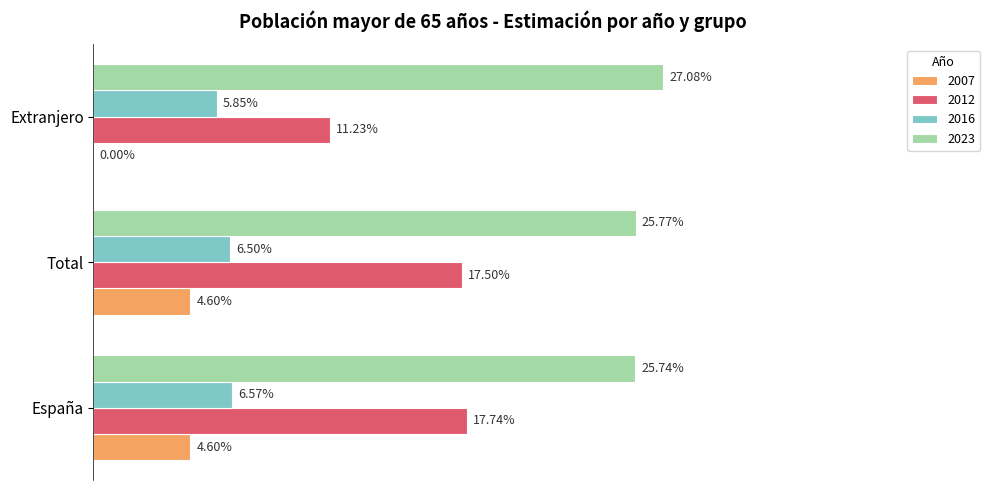

At how many categories does at least one series exceed 0?

3